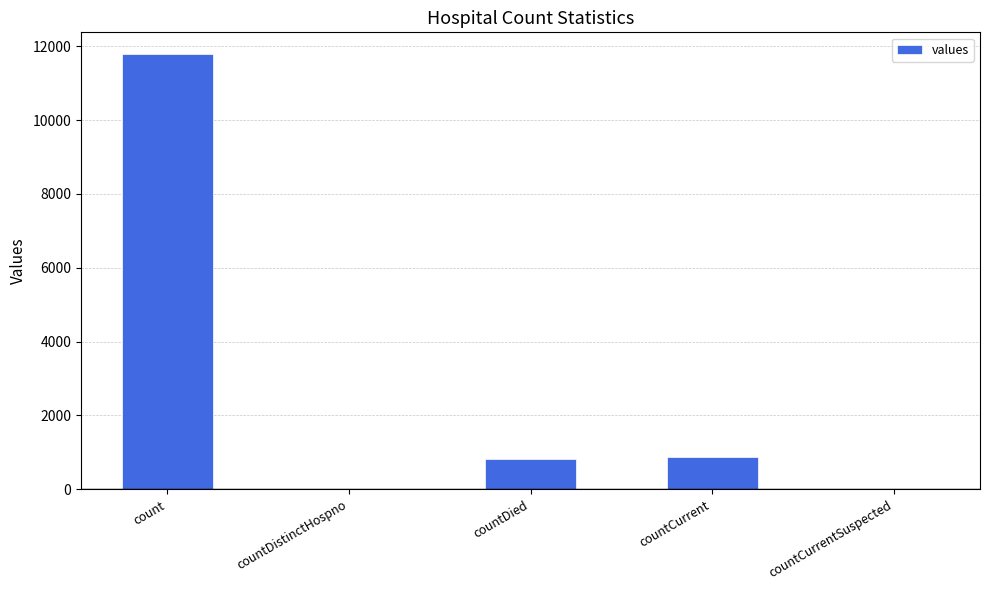

The value at countCurrent is 868. True or false?

True